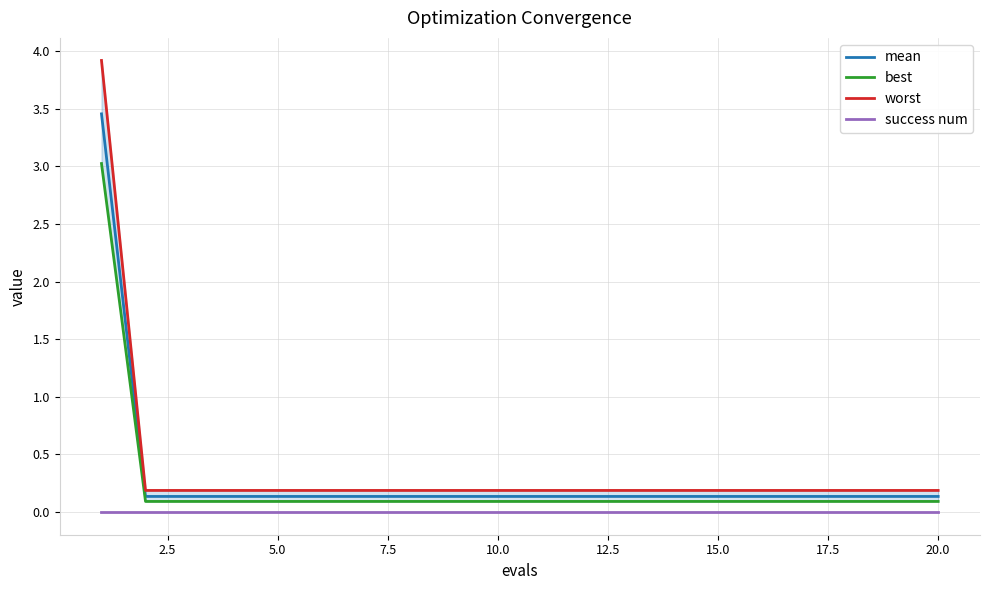

Which series has the largest range (max minus min)?

worst